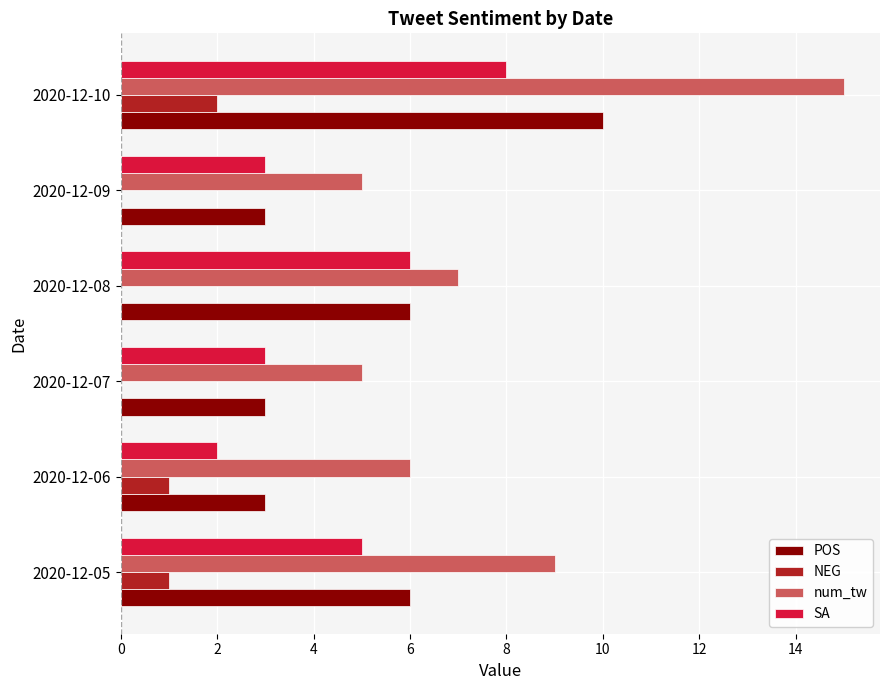

What is the average value of the NEG series?

1